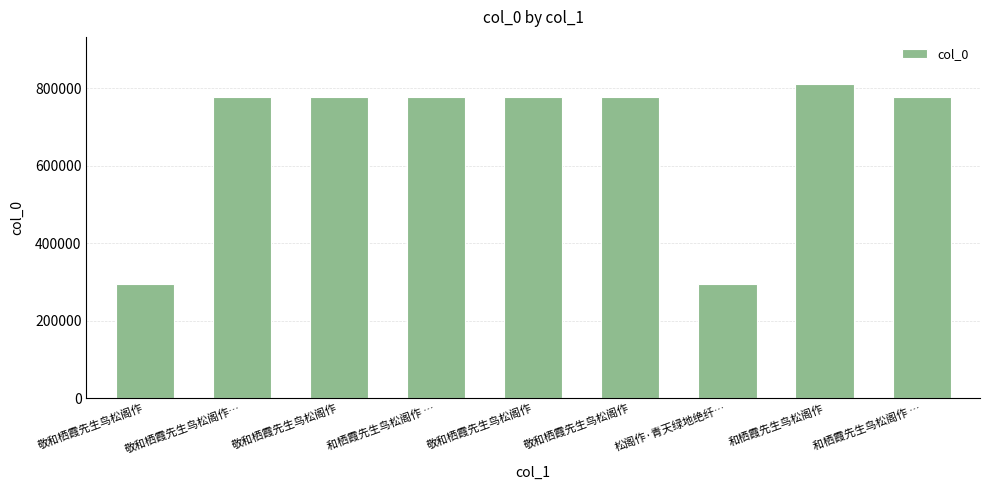

What is the difference between the values at 敬和栖霞先生鸟松阁作… and 敬和栖霞先生鸟松阁作?

392